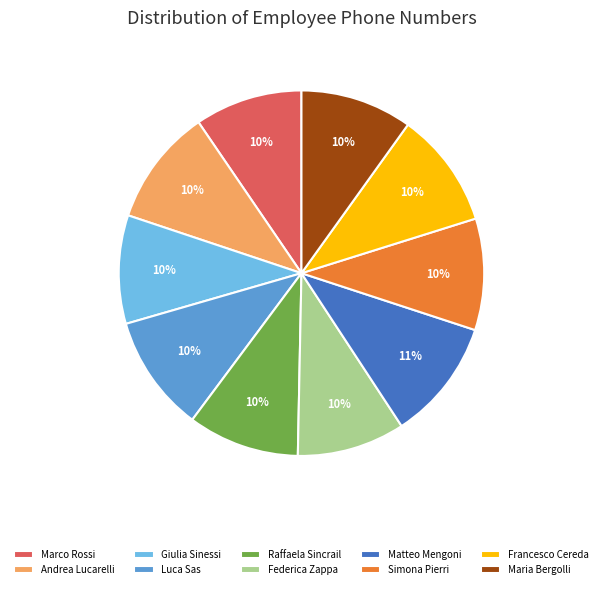

To the nearest percent, what is the average slice percentage?

10%